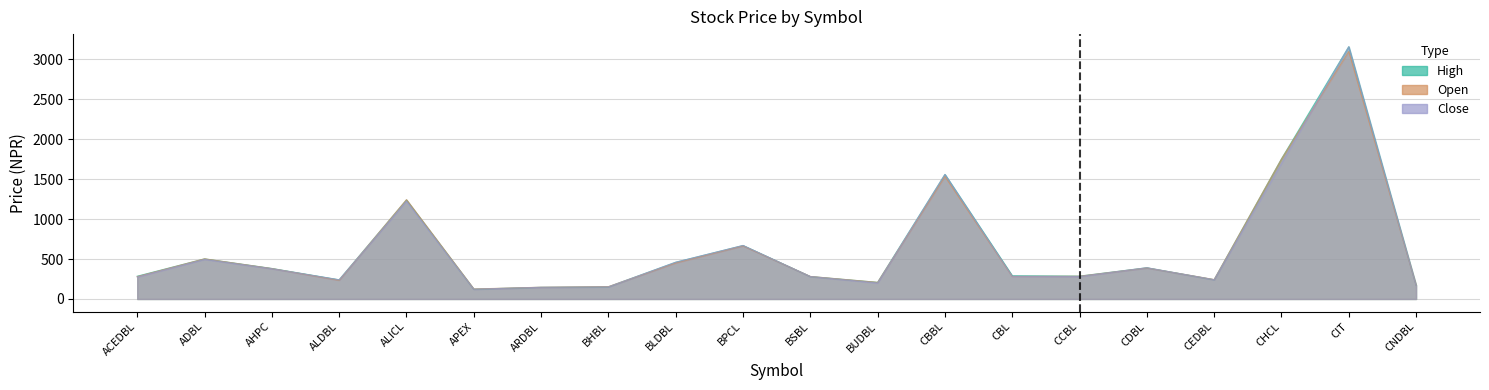

At how many categories does at least one series exceed 1935?

1